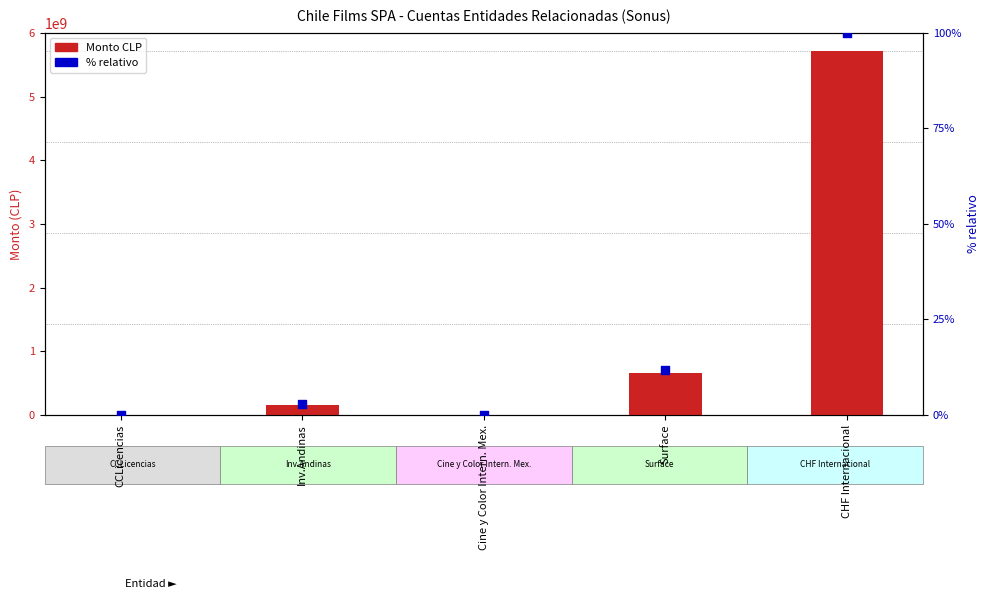

At which category is the sum across all series the highest?

CHF Internacional